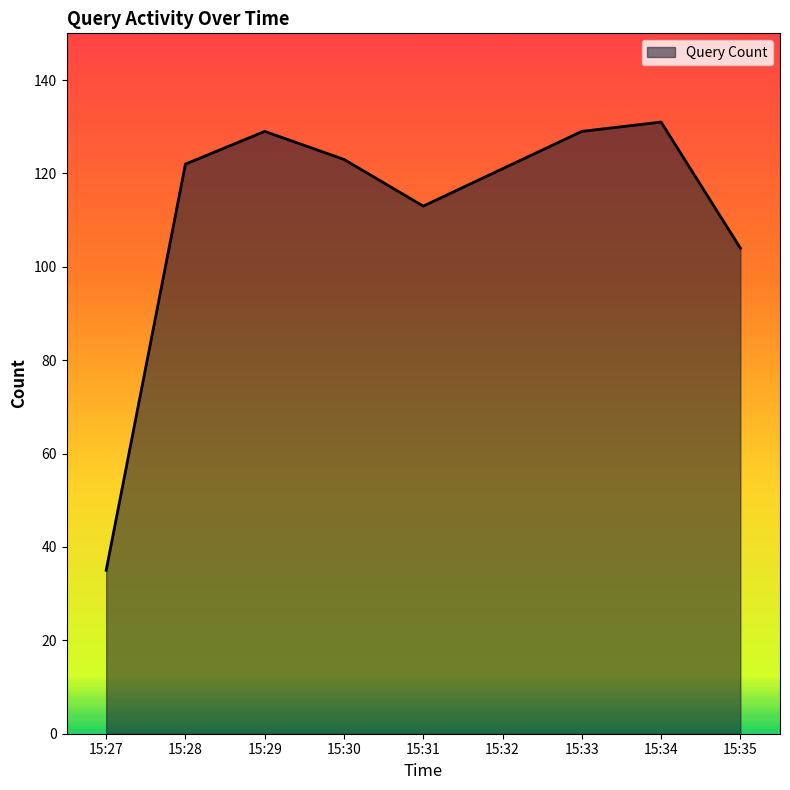

What is the minimum value shown in the chart?

35